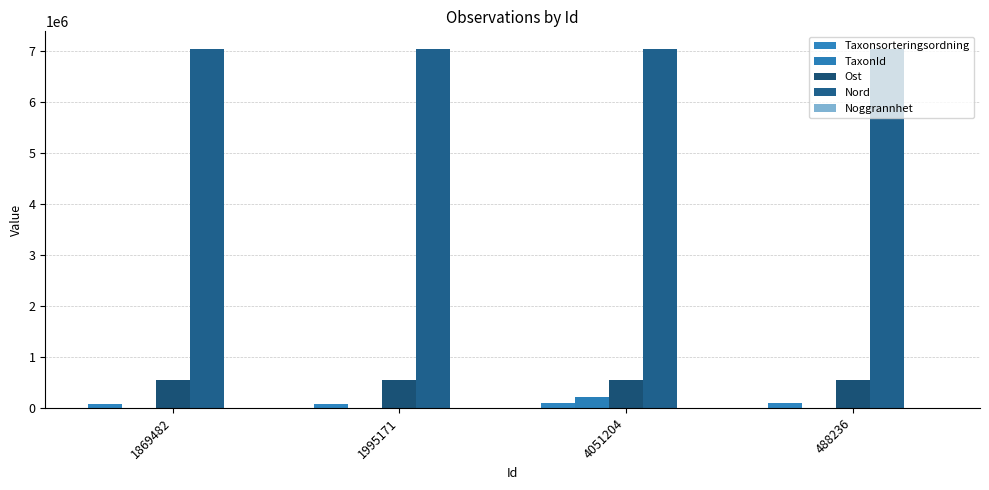

Reading left to right, list all the values displayed in this chart.

Taxonsorteringsordning: 1869482=77506	1995171=78569	4051204=103250	488236=92505
TaxonId: 1869482=6425	1995171=6458	4051204=221725	488236=2412
Ost: 1869482=545821	1995171=545779	4051204=545894	488236=545869
Nord: 1869482=7031474	1995171=7031343	4051204=7031413	488236=7031426
Noggrannhet: 1869482=25	1995171=25	4051204=25	488236=25